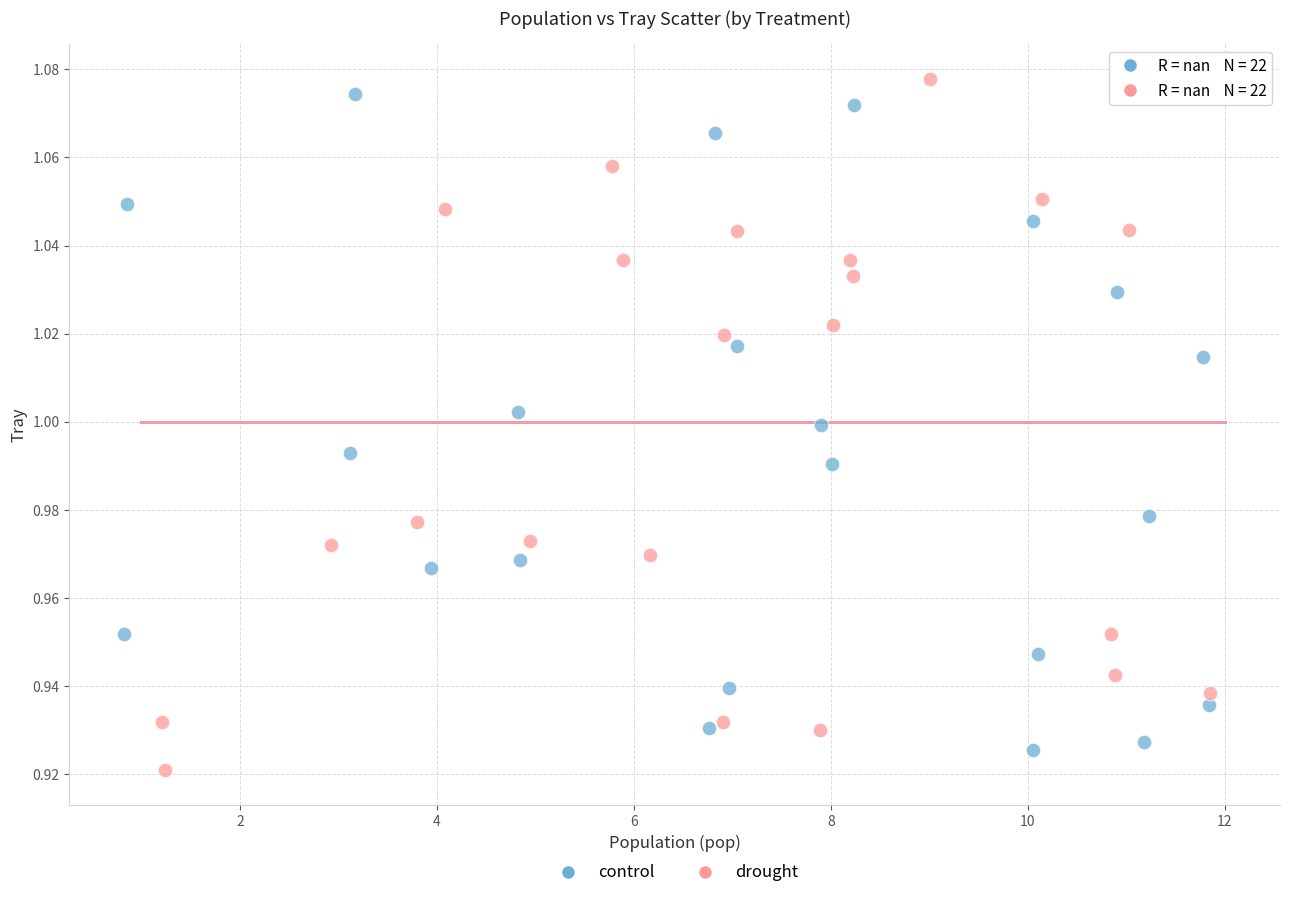

What are all the series names shown in the legend?

control, drought